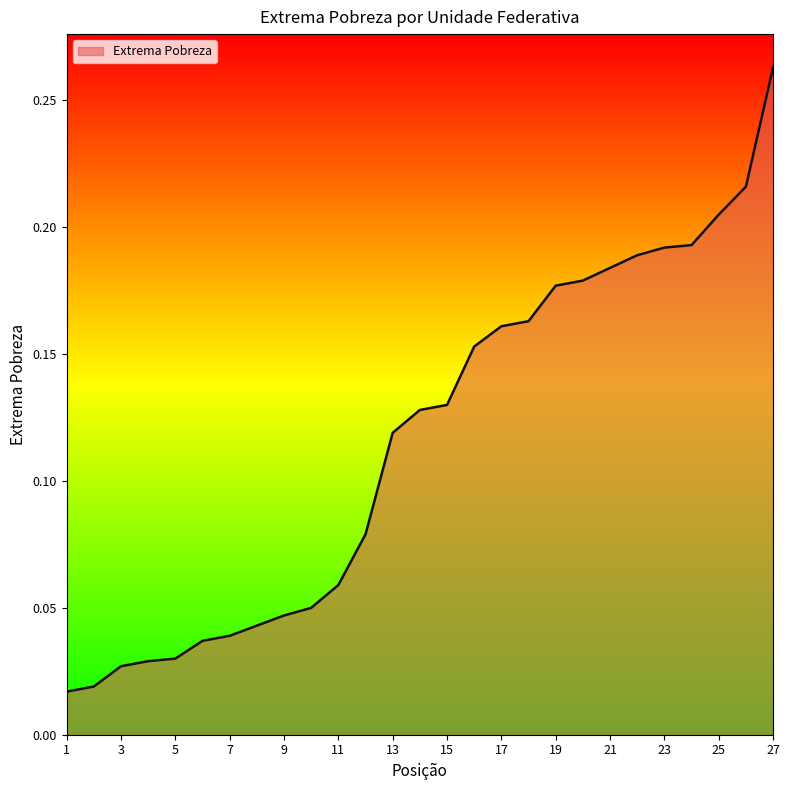

Rank the categories by value from lowest to highest.

1, 2, 3, 4, 5, 6, 7, 8, 9, 10, 11, 12, 13, 14, 15, 16, 17, 18, 19, 20, 21, 22, 23, 24, 25, 26, 27